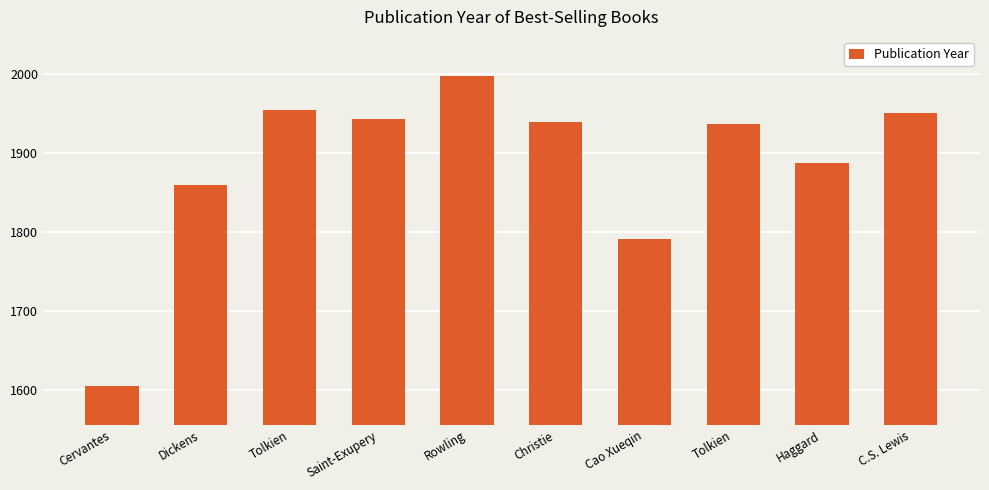

Which category has the highest value across all series?

Rowling